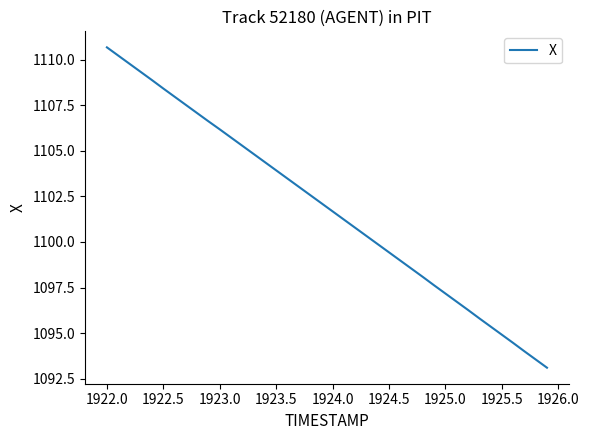

What is the maximum value shown in the chart?

1110.7